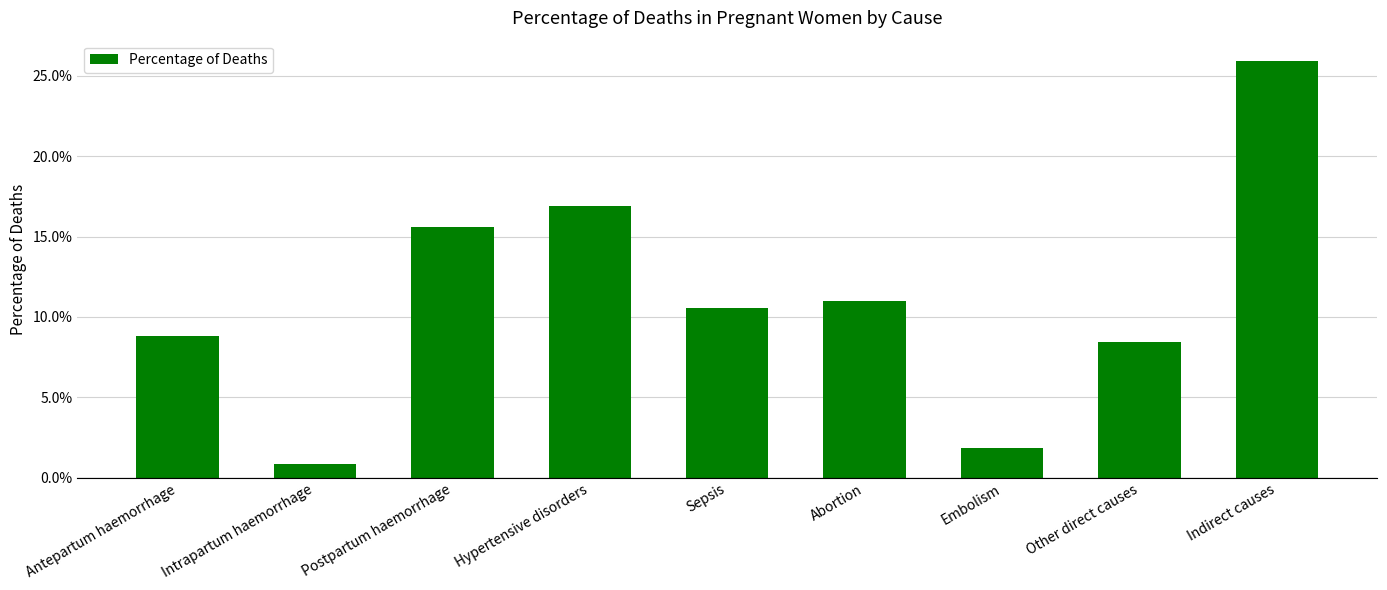

Which has a higher value, Antepartum haemorrhage or Other direct causes?

Antepartum haemorrhage